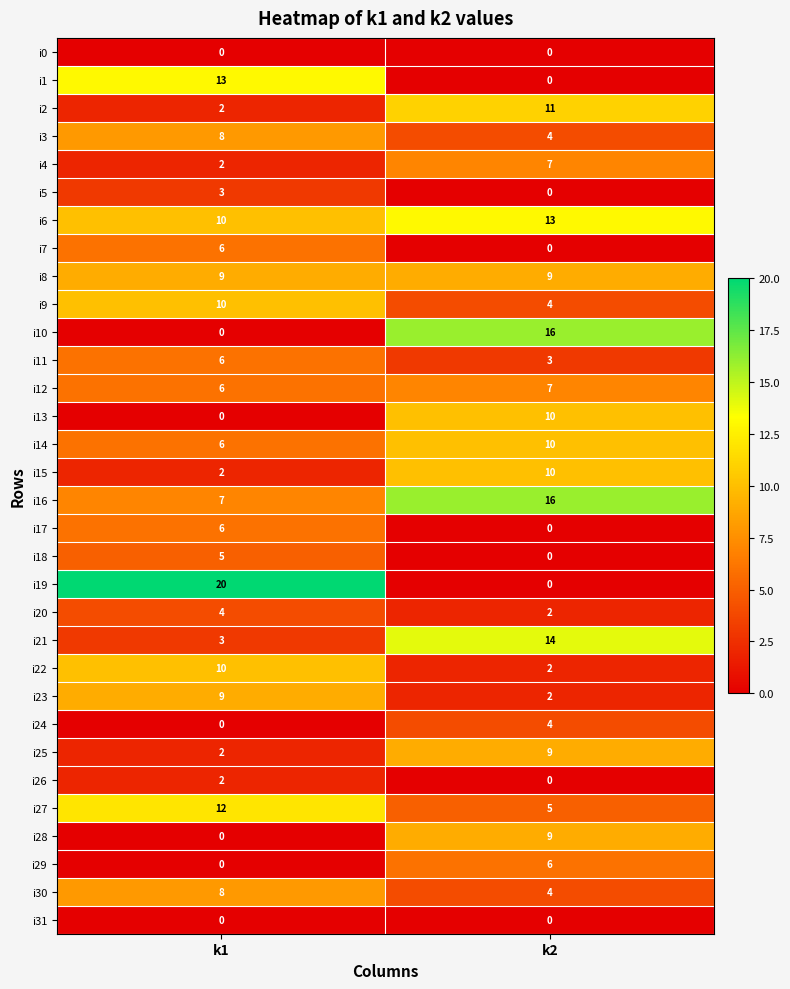

Count the number of data series in this chart.

32